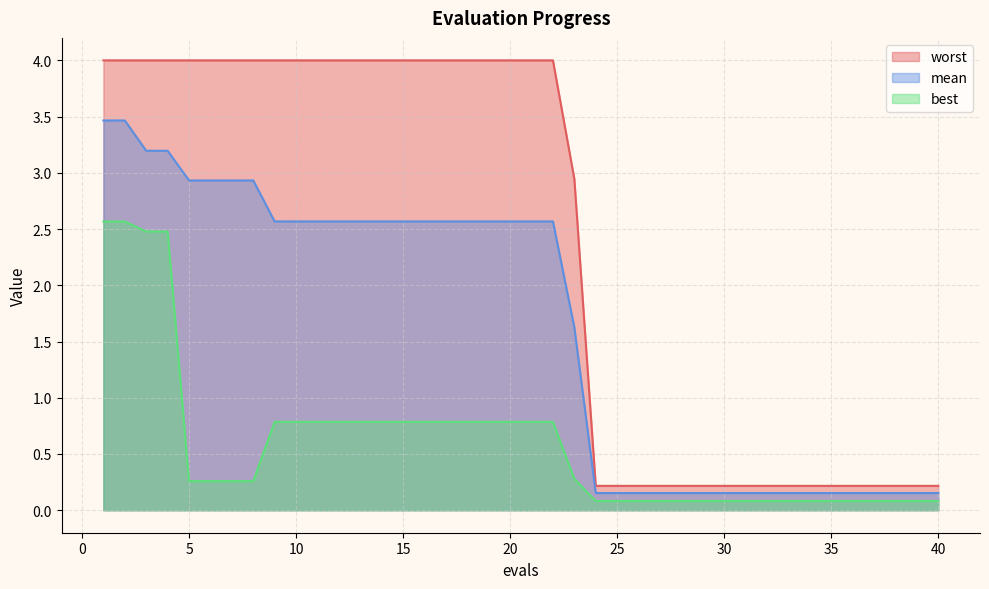

What is the difference between the maximum and minimum values in the worst series?

3.8